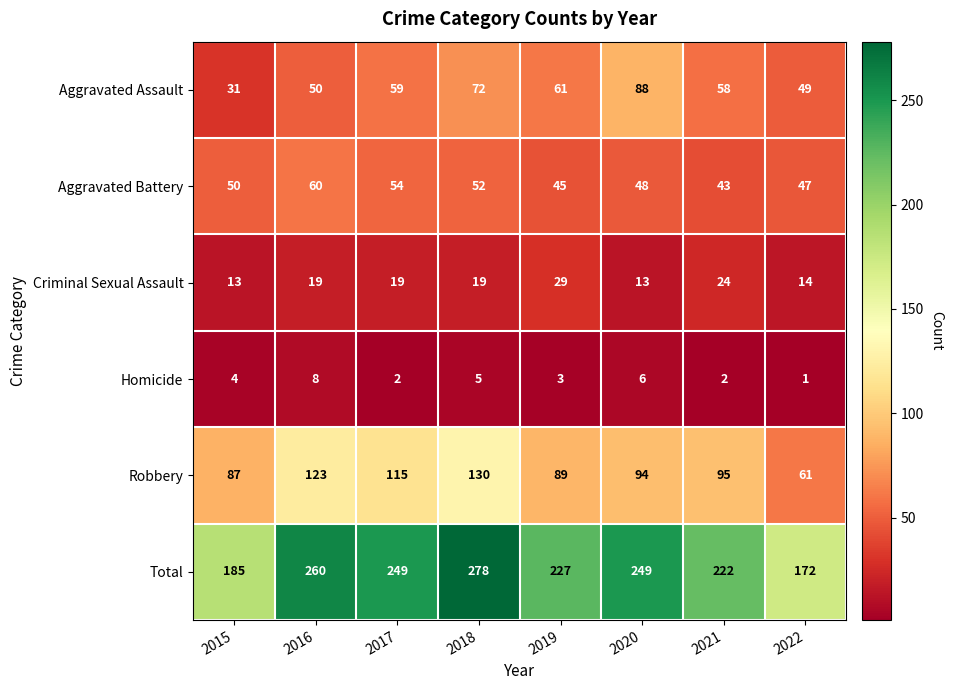

At which label does Aggravated Assault reach its minimum?

2015